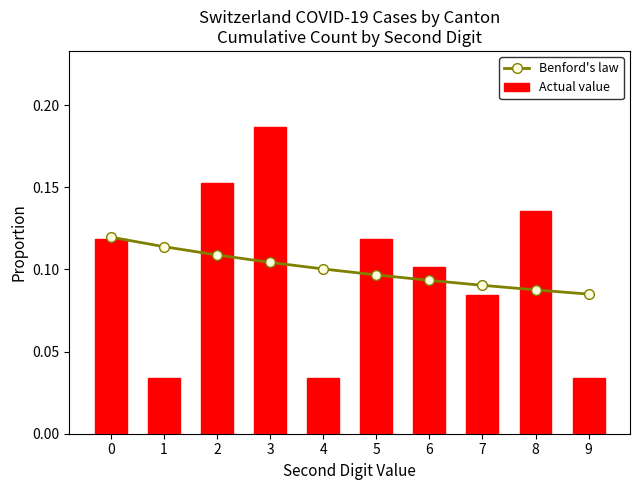

Is the value of Actual value at 1 greater than the value of Benford's law at 4?

No